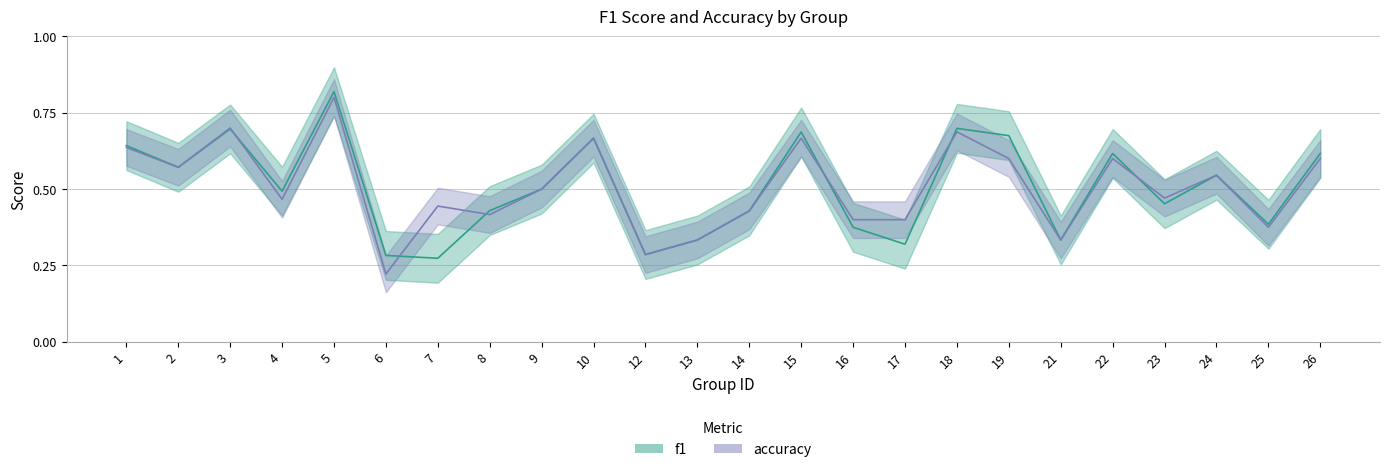

Between 17 and 25, which is larger?

25